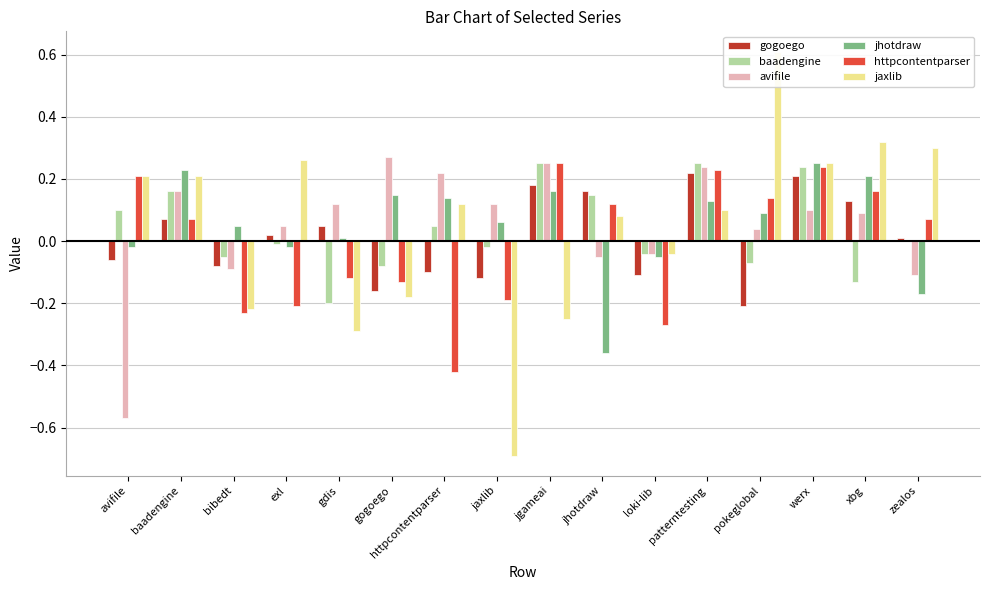

Reading left to right, extract all data points from this chart.

gogoego: -0.1	0.1	-0.1	0.0	0.1	-0.2	-0.1	-0.1	0.2	0.2	-0.1	0.2	-0.2	0.2	0.1	0.0
baadengine: 0.1	0.2	-0.1	-0.0	-0.2	-0.1	0.1	-0.0	0.2	0.2	-0.0	0.2	-0.1	0.2	-0.1	0.0
avifile: -0.6	0.2	-0.1	0.1	0.1	0.3	0.2	0.1	0.2	-0.1	-0.0	0.2	0.0	0.1	0.1	-0.1
jhotdraw: -0.0	0.2	0.1	-0.0	0.0	0.2	0.1	0.1	0.2	-0.4	-0.1	0.1	0.1	0.2	0.2	-0.2
httpcontentparser: 0.2	0.1	-0.2	-0.2	-0.1	-0.1	-0.4	-0.2	0.2	0.1	-0.3	0.2	0.1	0.2	0.2	0.1
jaxlib: 0.2	0.2	-0.2	0.3	-0.3	-0.2	0.1	-0.7	-0.2	0.1	-0.0	0.1	0.6	0.2	0.3	0.3